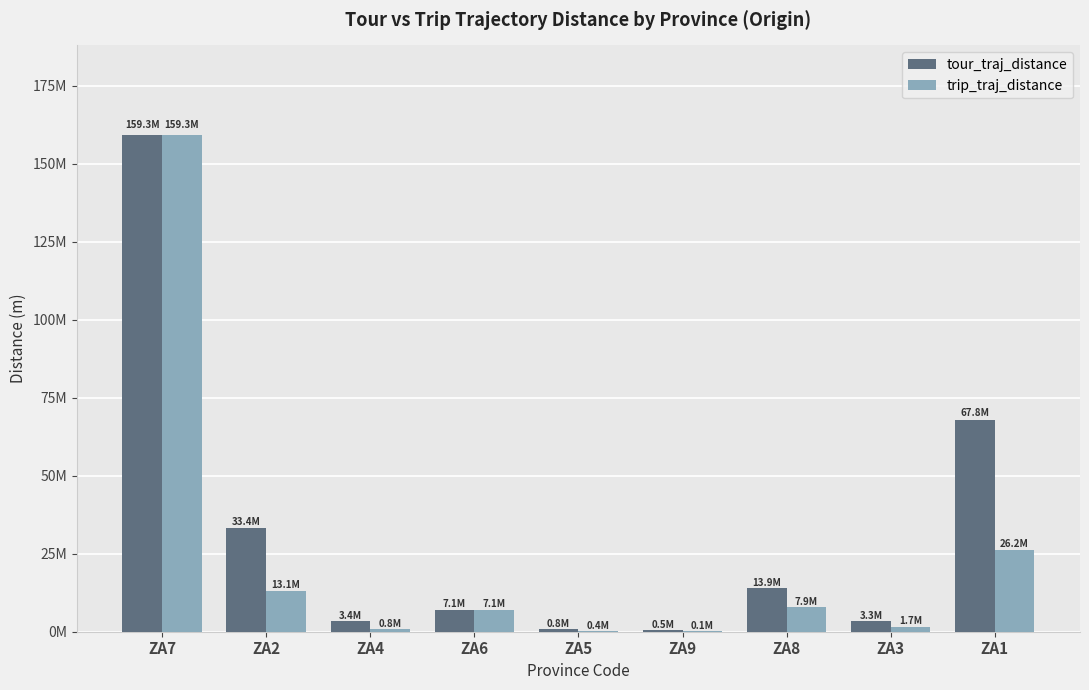

What are all the series names shown in the legend?

tour_traj_distance, trip_traj_distance